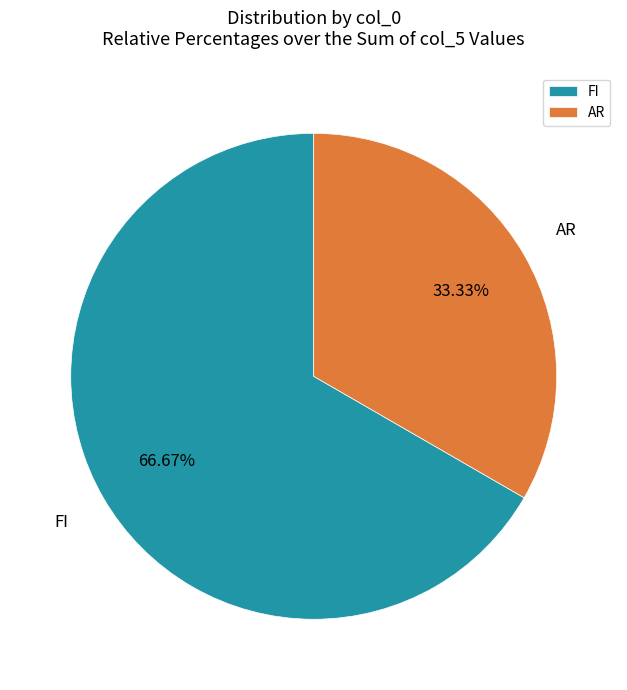

Is it true that FI is 75% of the pie?

False